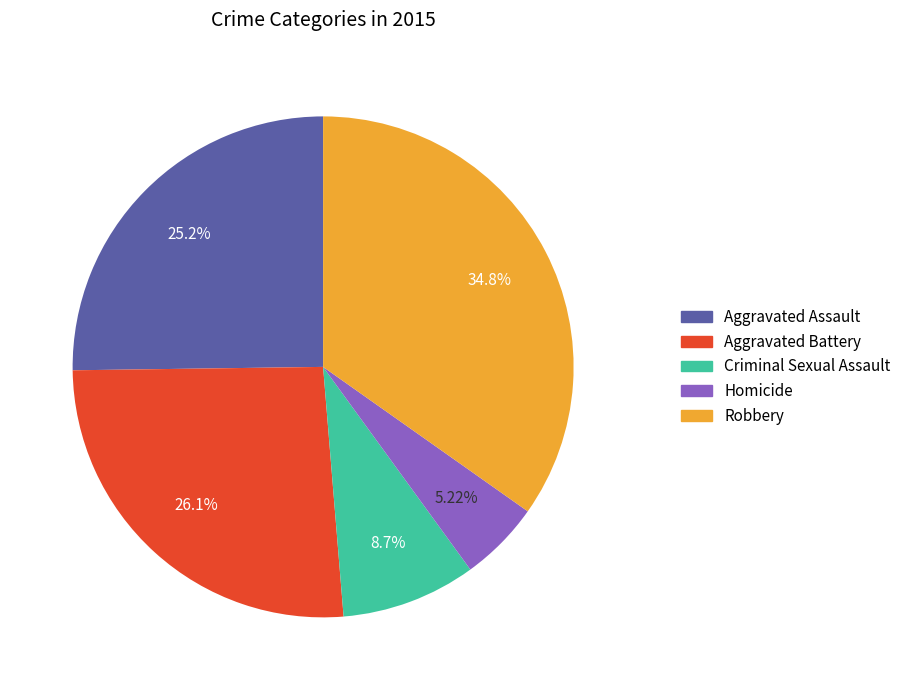

Between Aggravated Assault and Aggravated Battery, which is larger?

Aggravated Battery